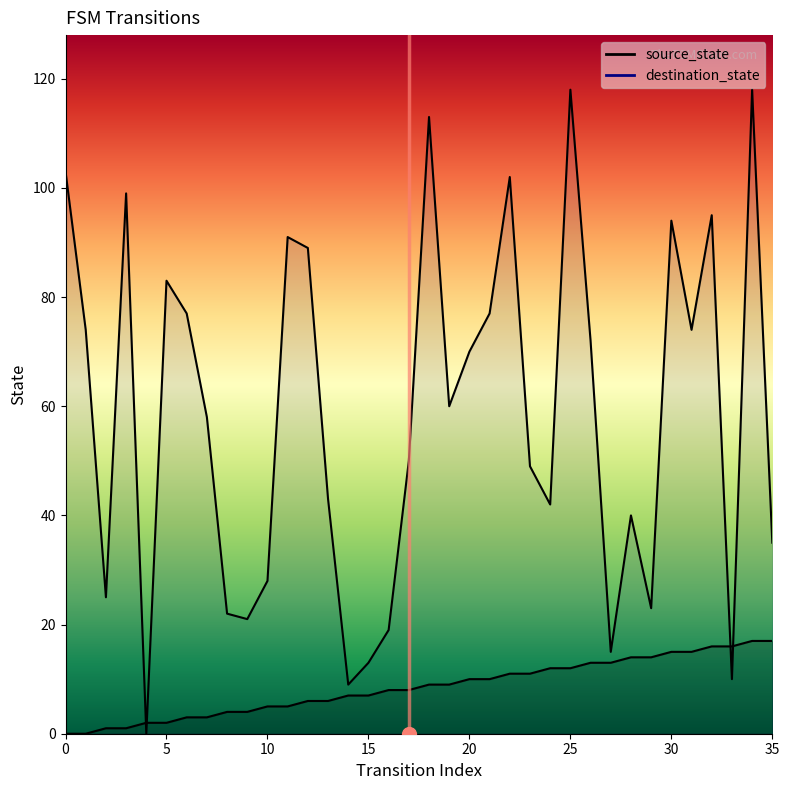

What is the greatest value displayed?

118